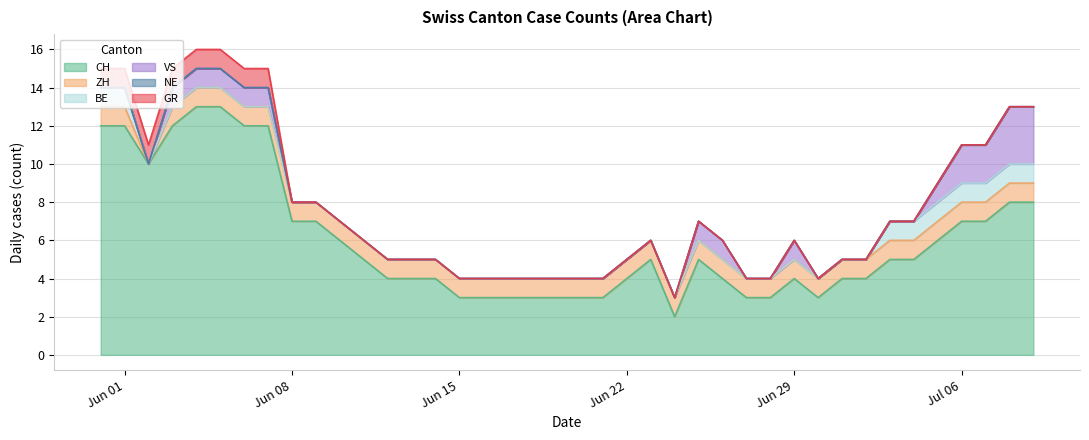

Reading left to right, list all the values displayed in this chart.

CH: 12	12	10	12	13	13	12	12	7	7	6	5	4	4	4	3	3	3	3	3	3	3	4	5	2	5	4	3	3	4	3	4	4	5	5	6	7	7	8	8
ZH: 1	1	0	1	1	1	1	1	1	1	1	1	1	1	1	1	1	1	1	1	1	1	1	1	1	1	1	1	1	1	1	1	1	1	1	1	1	1	1	1
BE: 1	1	0	0	0	0	0	0	0	0	0	0	0	0	0	0	0	0	0	0	0	0	0	0	0	0	0	0	0	0	0	0	0	1	1	1	1	1	1	1
VS: 0	0	0	1	1	1	1	1	0	0	0	0	0	0	0	0	0	0	0	0	0	0	0	0	0	1	1	0	0	1	0	0	0	0	0	1	2	2	3	3
NE: 0	0	0	0	0	0	0	0	0	0	0	0	0	0	0	0	0	0	0	0	0	0	0	0	0	0	0	0	0	0	0	0	0	0	0	0	0	0	0	0
GR: 1	1	1	1	1	1	1	1	0	0	0	0	0	0	0	0	0	0	0	0	0	0	0	0	0	0	0	0	0	0	0	0	0	0	0	0	0	0	0	0